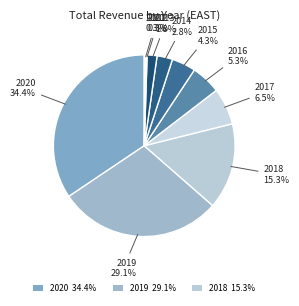

Approximately how many times larger is the value at 2016 compared to 2015?

1.2